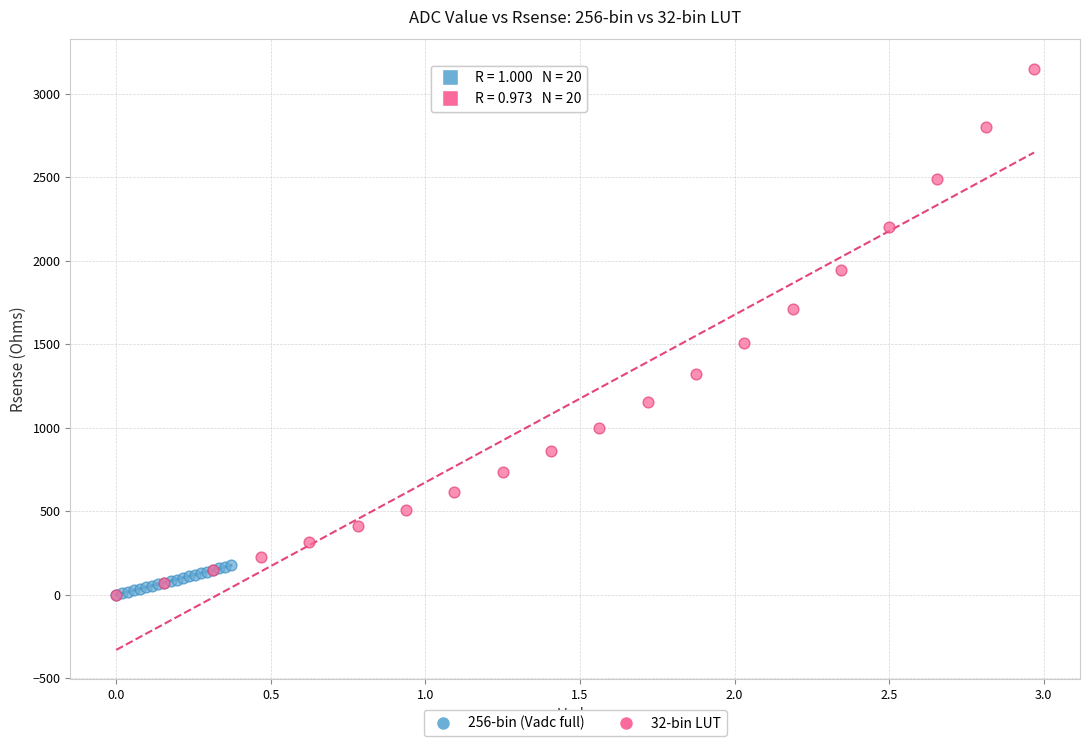

Which series has the widest spread of Y values?

32-bin LUT